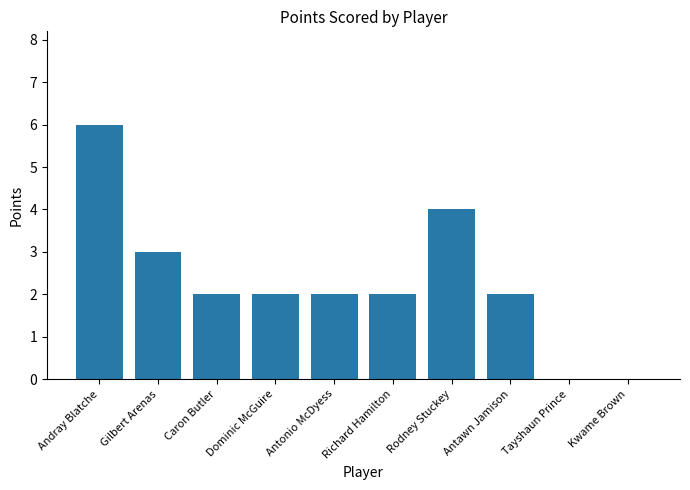

Reading left to right, what are all the values shown in this chart?

Andray Blatche=6	Gilbert Arenas=3	Caron Butler=2	Dominic McGuire=2	Antonio McDyess=2	Richard Hamilton=2	Rodney Stuckey=4	Antawn Jamison=2	Tayshaun Prince=0	Kwame Brown=0